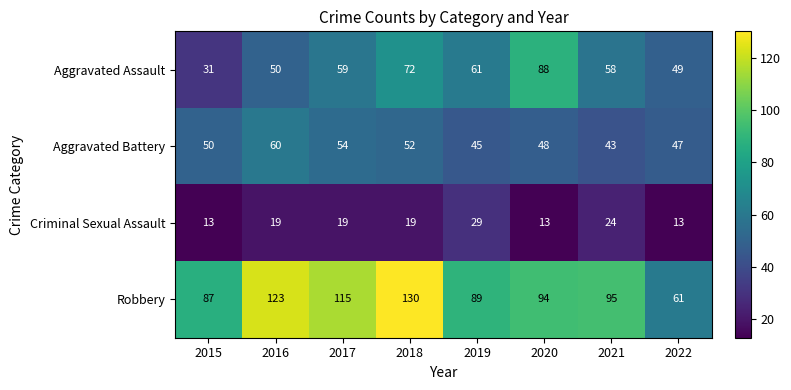

Which label corresponds to the largest value in the chart?

2018